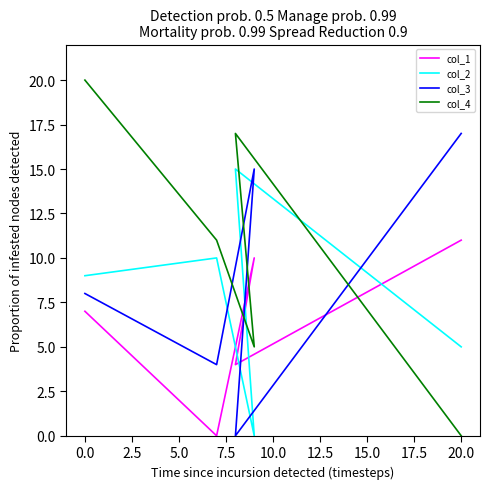

Which series changed the most between −2.5 and 0.0?

col_4